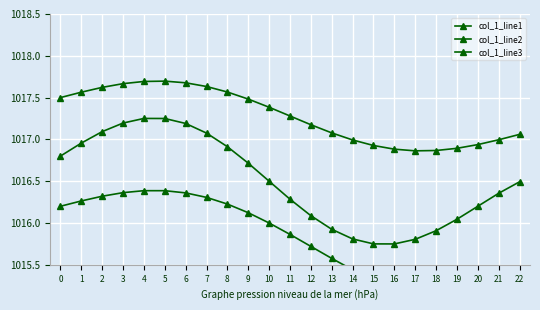

At which category is the sum across all series the highest?

5